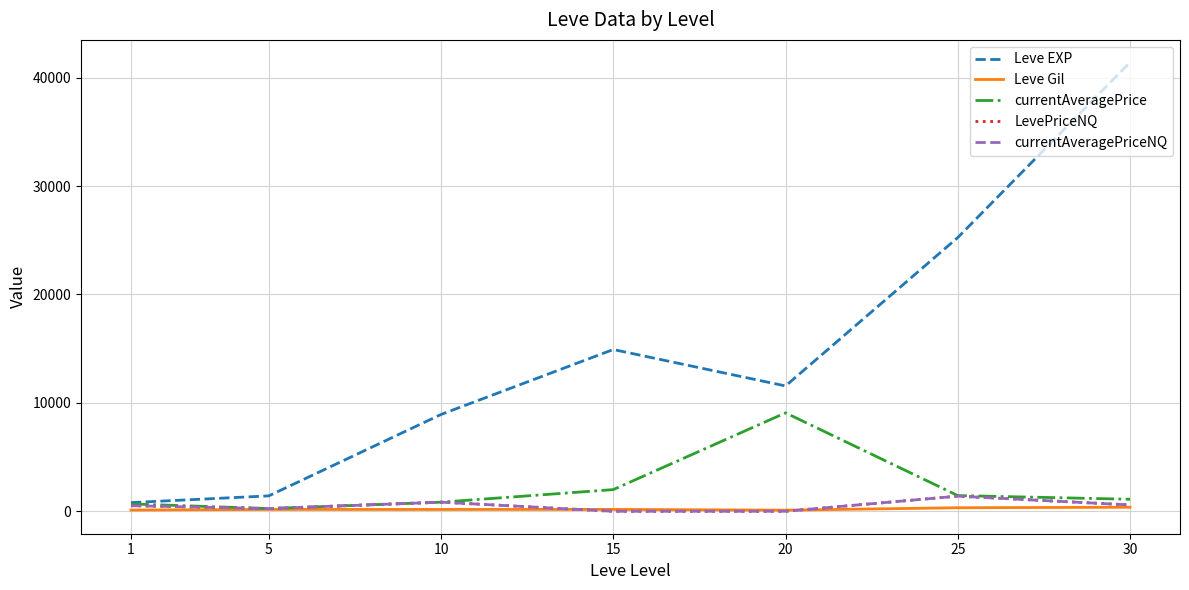

Is the value of currentAveragePriceNQ at 20 greater than the value of Leve Gil at 10?

No